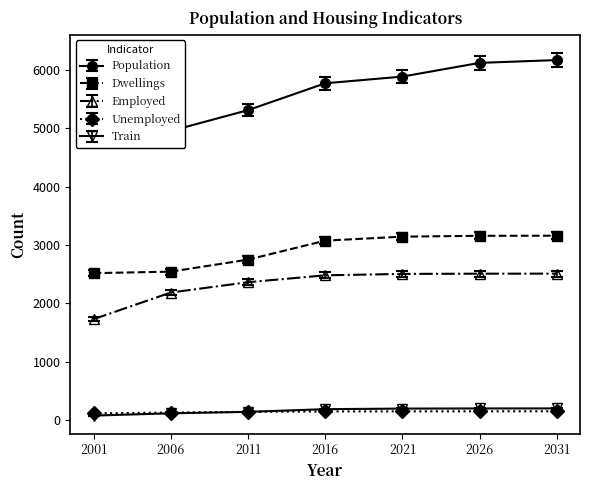

What is the approximate value of Population at 2006?

4952